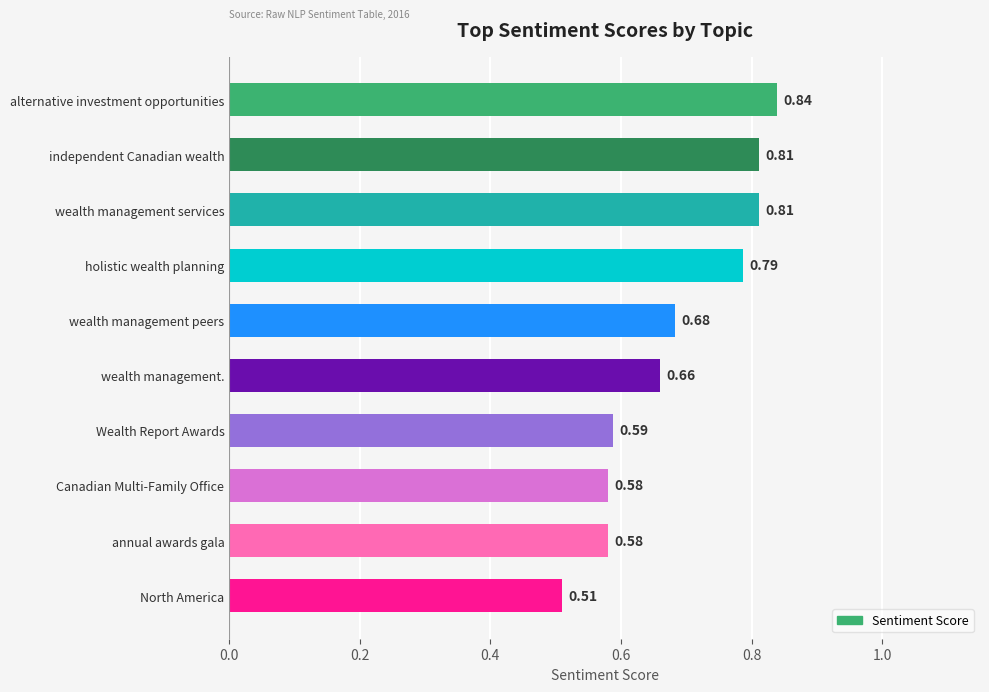

What is the label of the 7th bar from the bottom?

holistic wealth planning